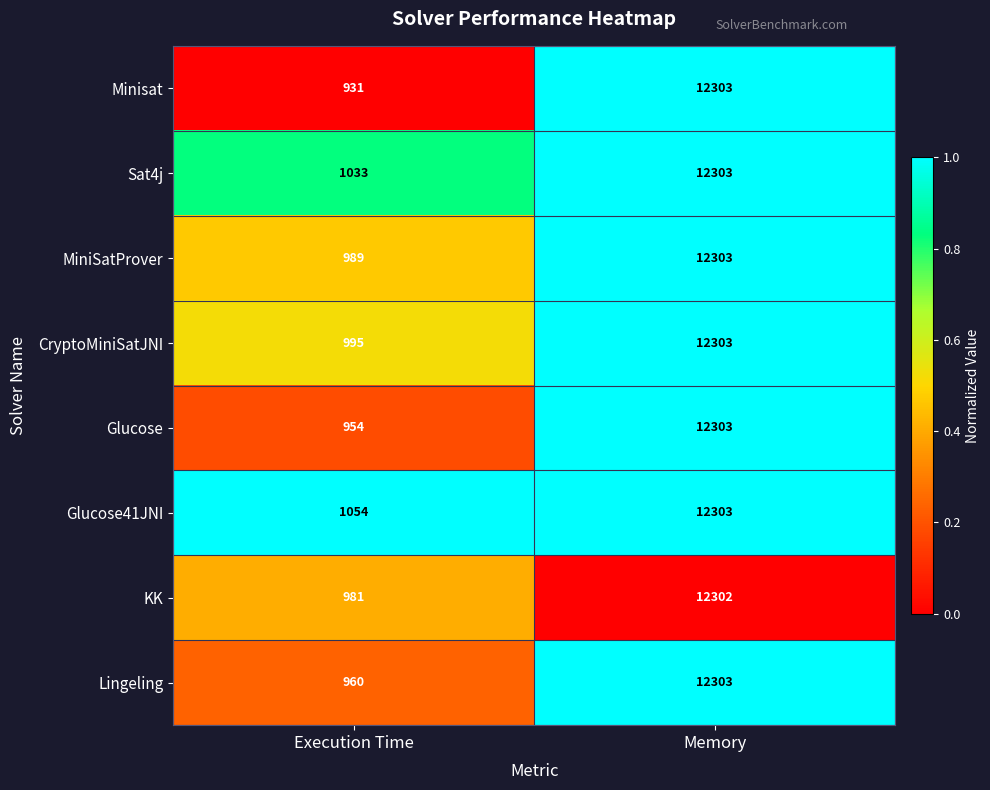

Which category has the lowest value across all series?

Execution Time